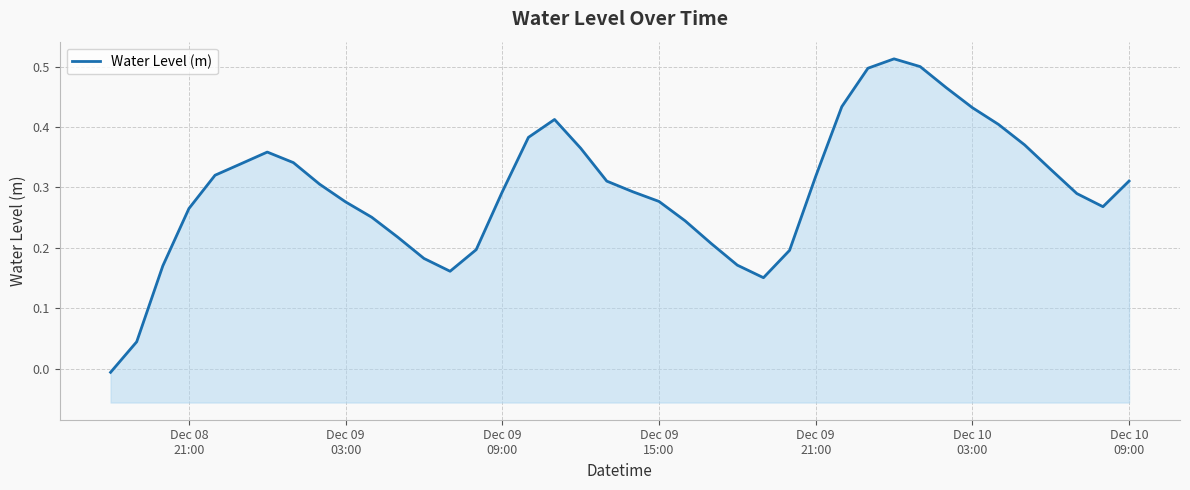

What is the sum of all values?

11.9